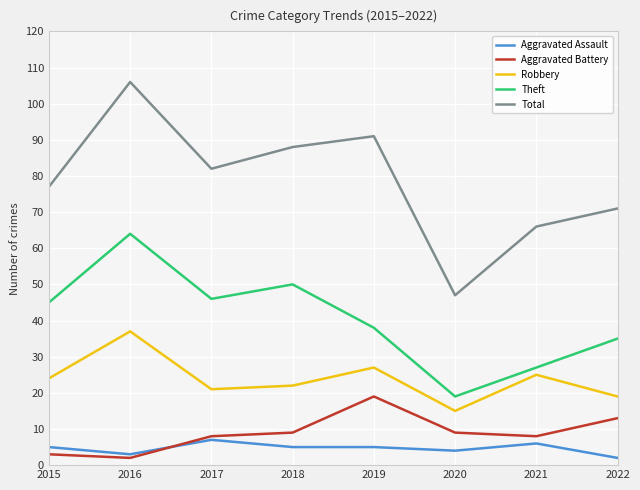

List the series in order of their peak value, lowest first.

Aggravated Assault, Aggravated Battery, Robbery, Theft, Total